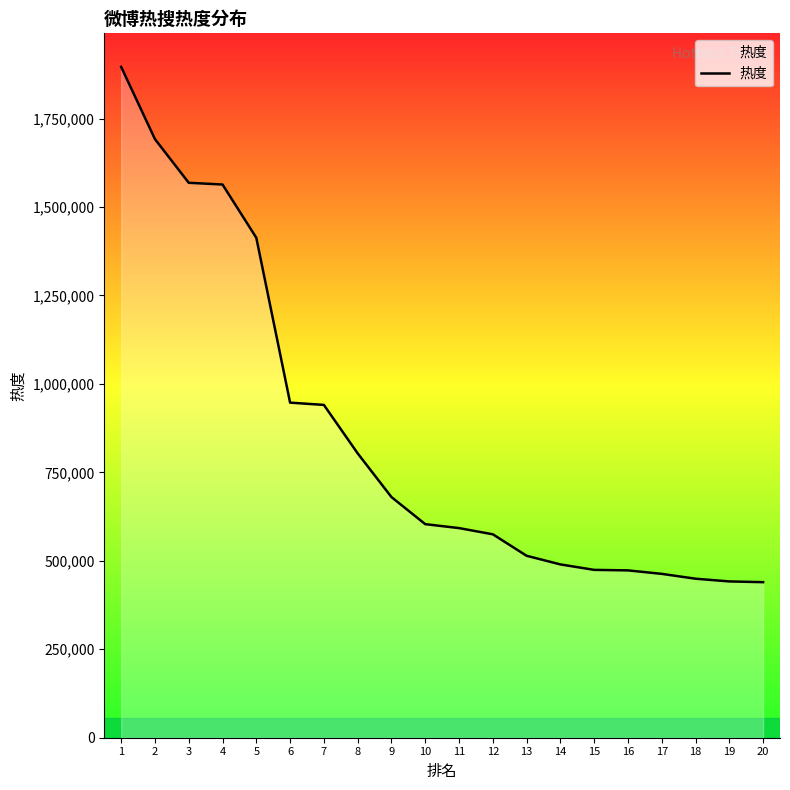

What is the difference between the values at 15 and 13?

39858